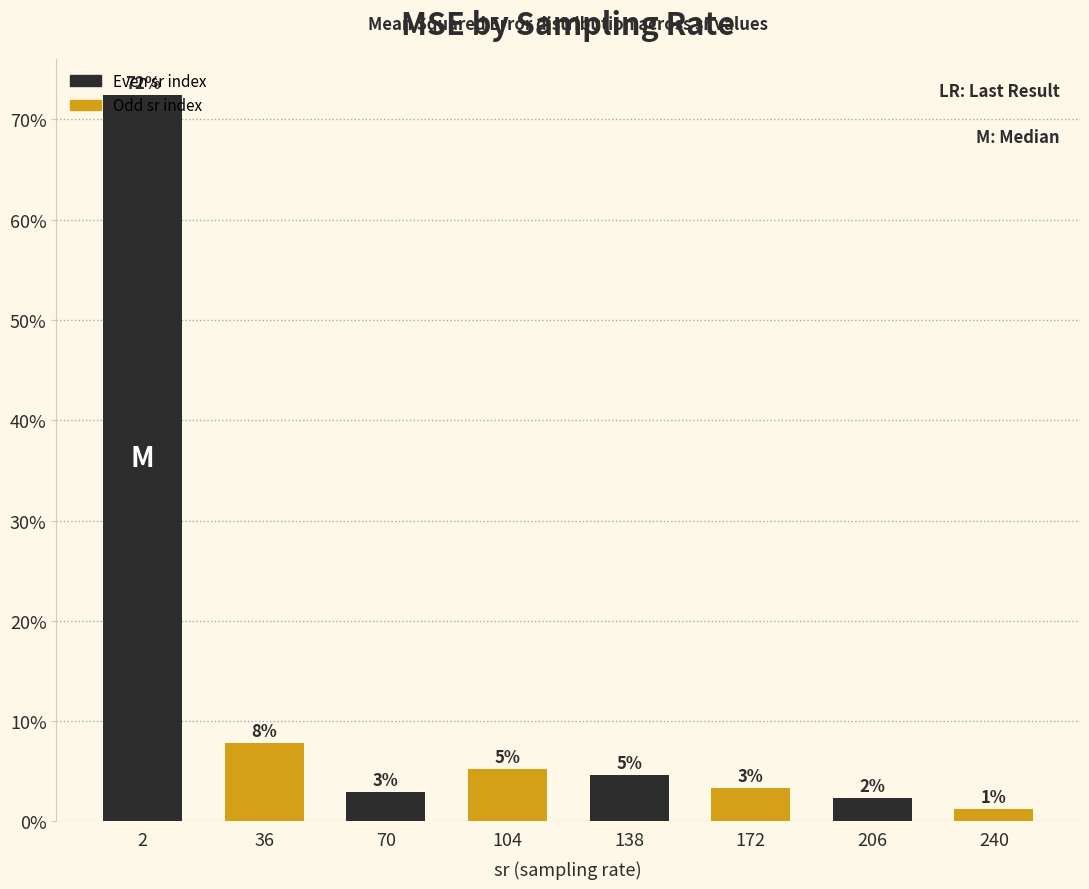

Rank the categories by value from lowest to highest.

240, 206, 70, 172, 138, 104, 36, 2